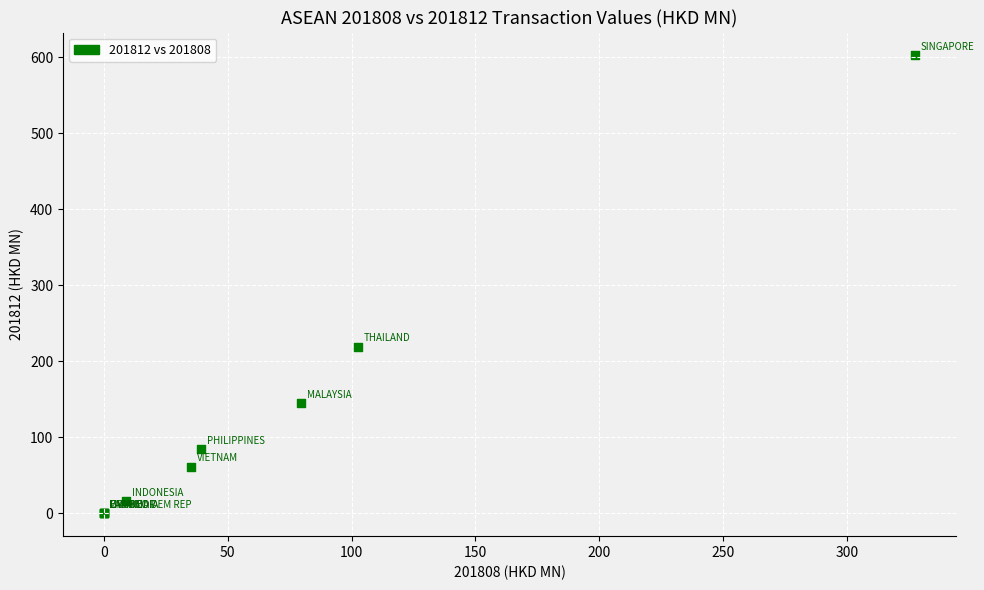

What Y value in the scatter plot is closest to 301?

219.3